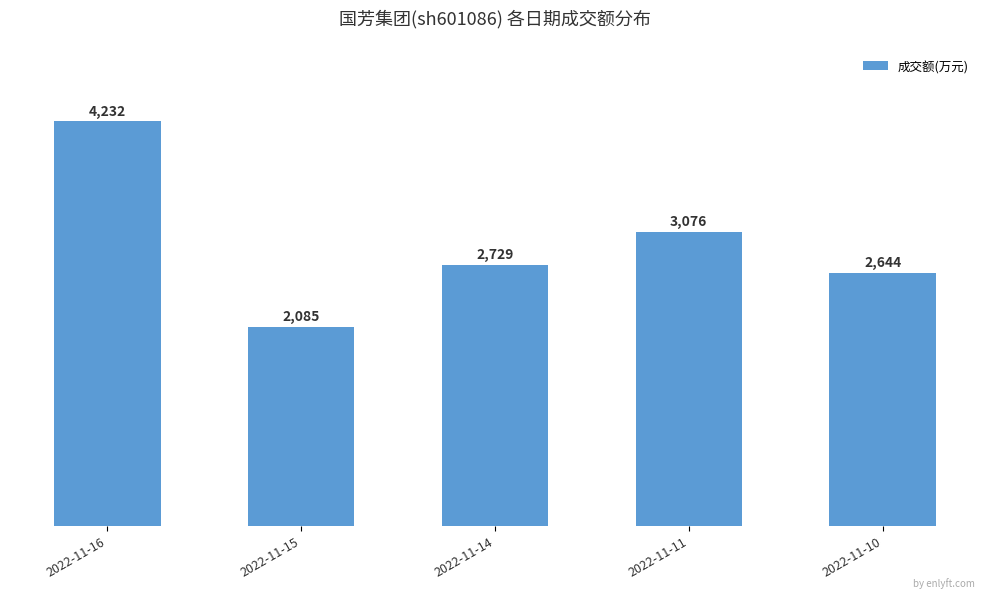

Are the bars horizontal?

No